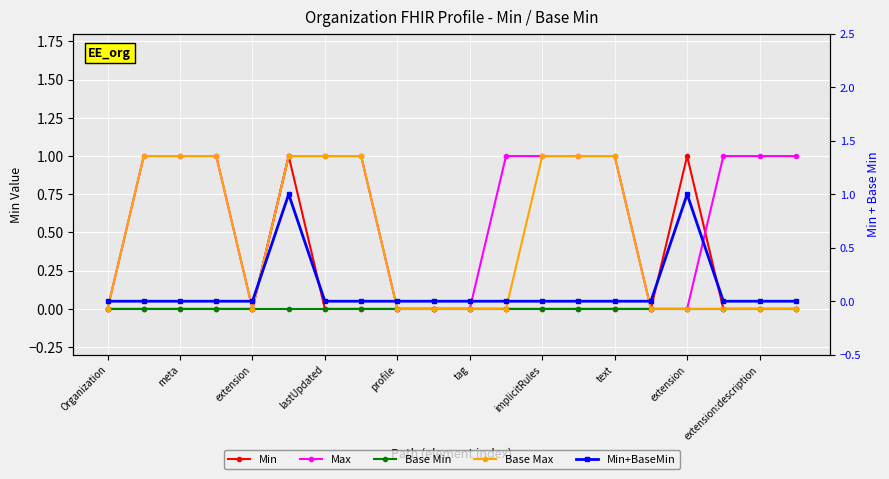

Which series has the largest total across all categories?

Max